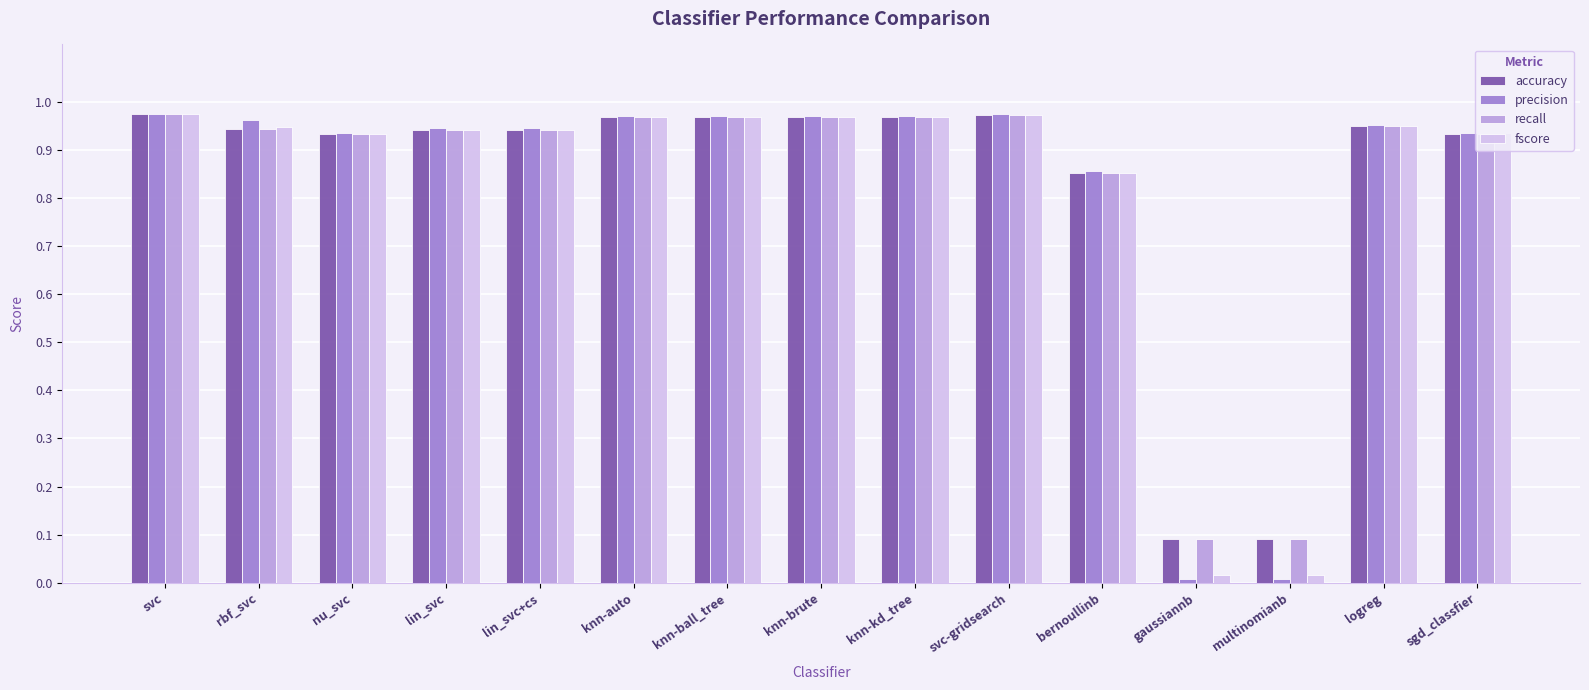

Between knn-auto and gaussiannb, which series saw the biggest shift?

precision